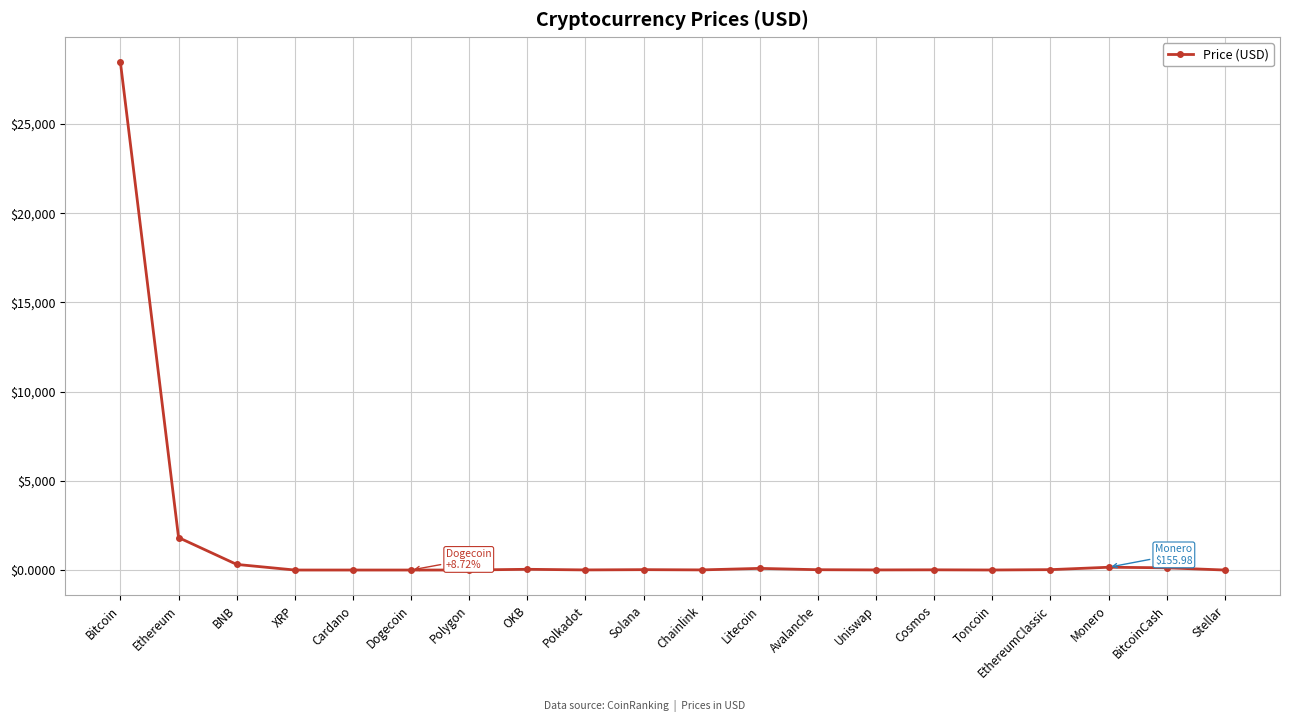

True or false: there are more than 0 points higher than both neighbors.

True